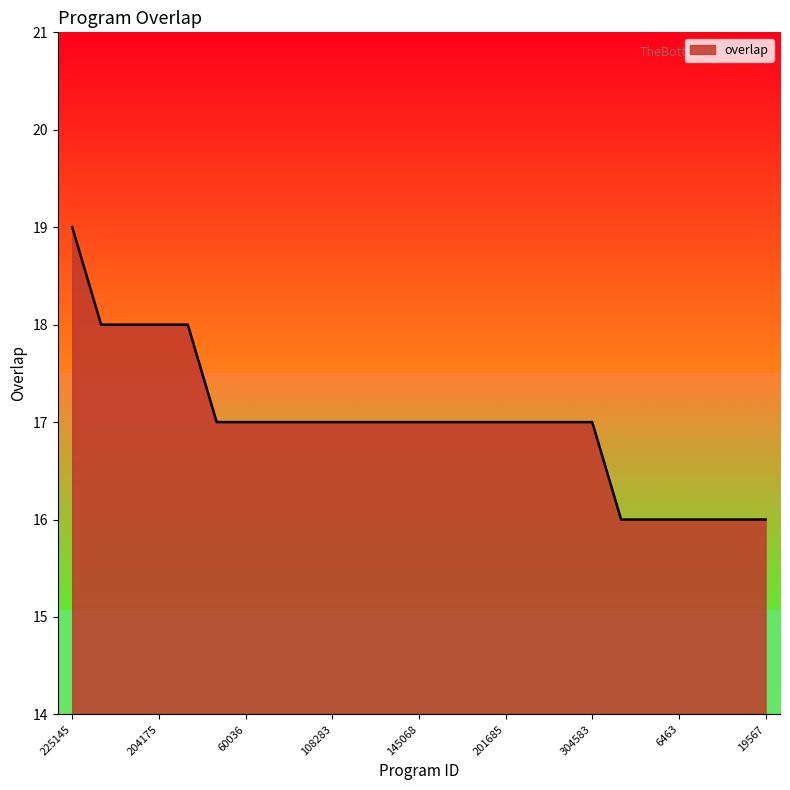

What is the difference between the maximum and minimum values?

3